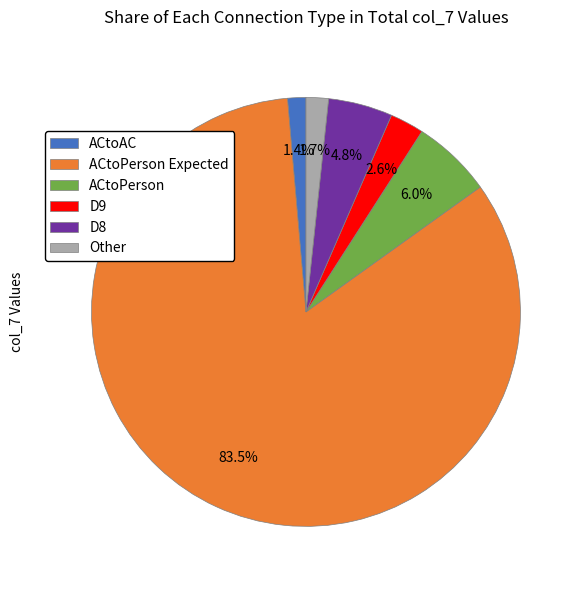

What portion of the pie excludes ACtoPerson?

94.0%